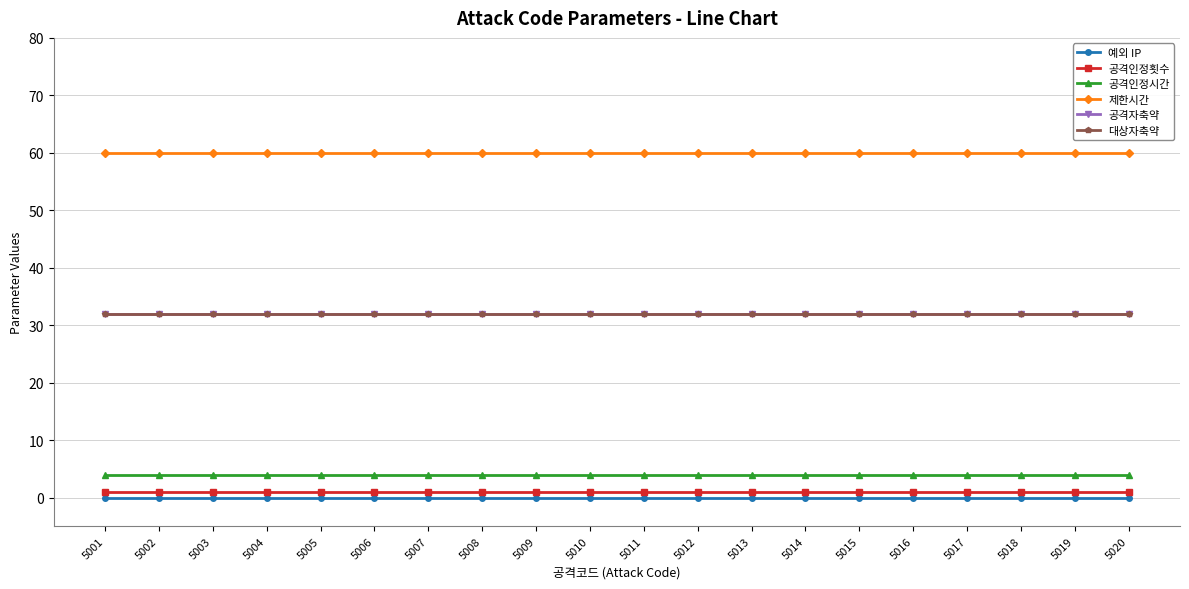

Is this an area chart (filled region under the line)?

No